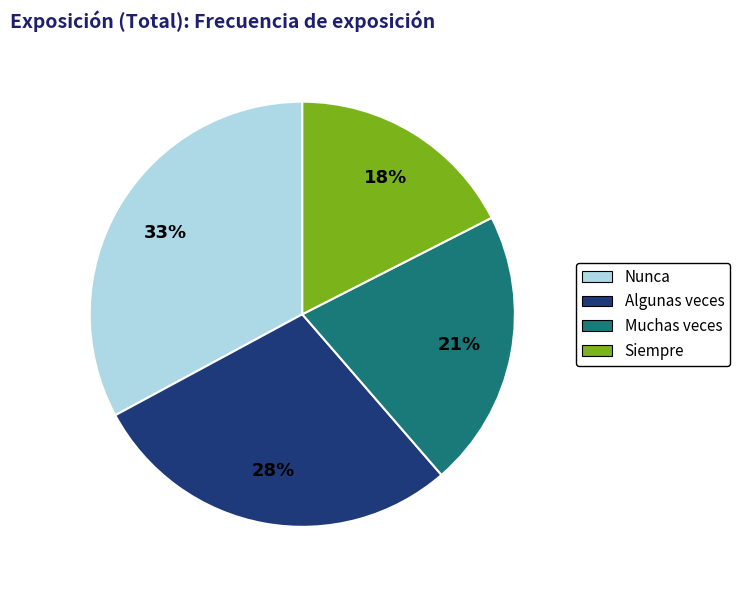

Rank the categories by value from lowest to highest.

Siempre, Muchas veces, Algunas veces, Nunca